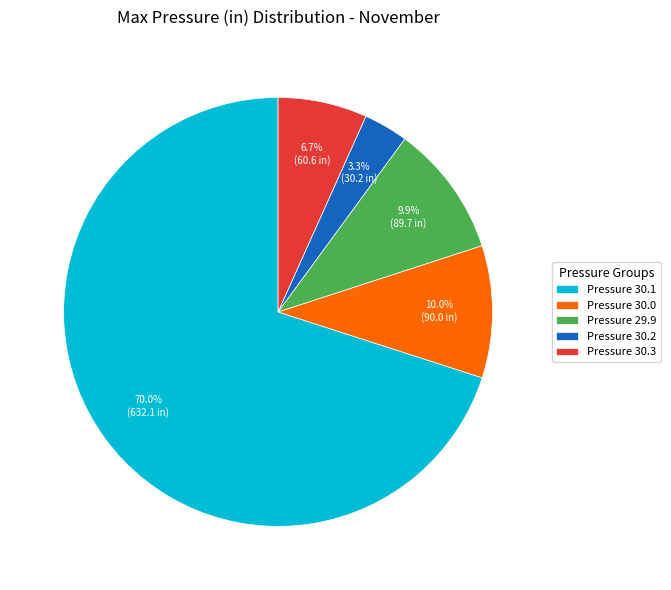

Do Pressure 29.9 and Pressure 30.2 together represent more than half of the pie?

No